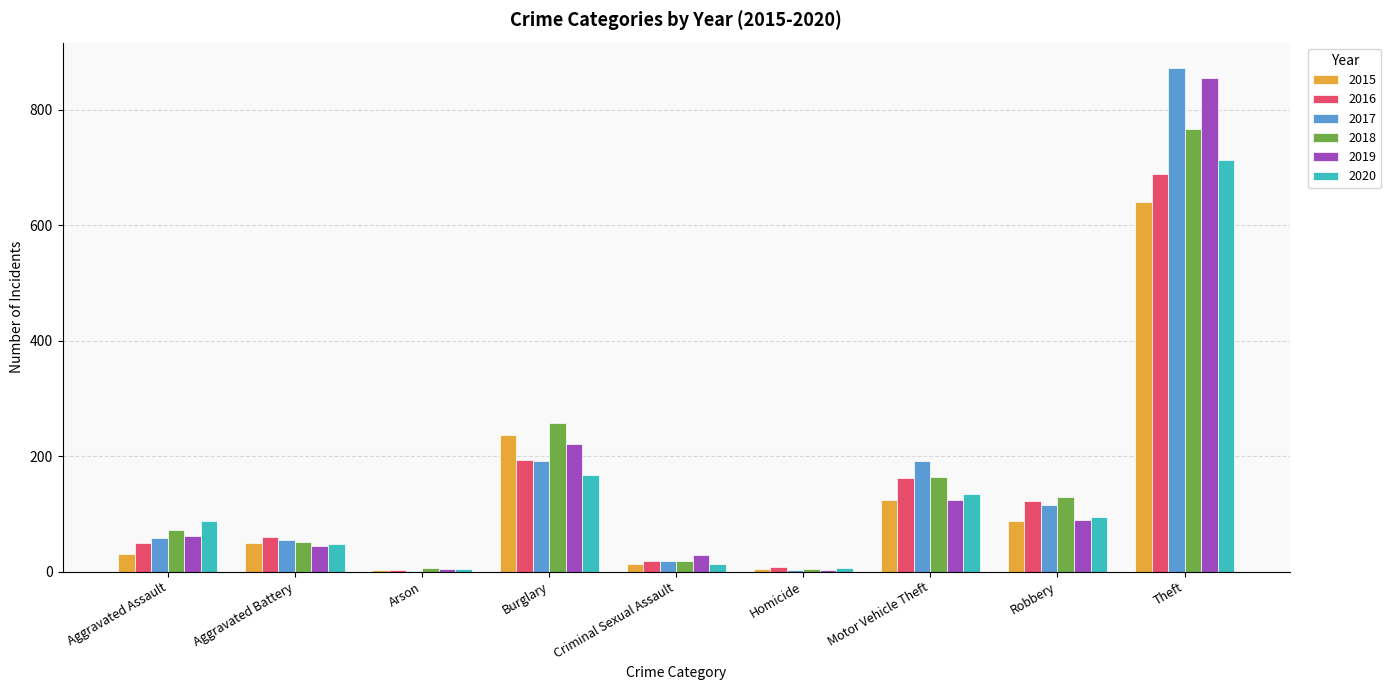

What is the spread (max minus min) of values at Criminal Sexual Assault?

16